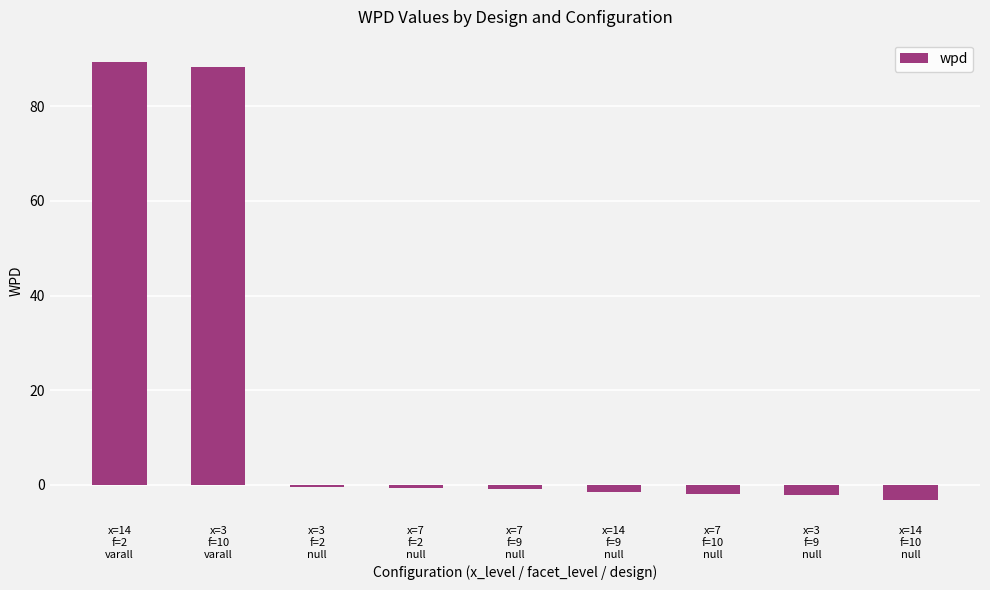

What is the greatest value displayed?

89.5